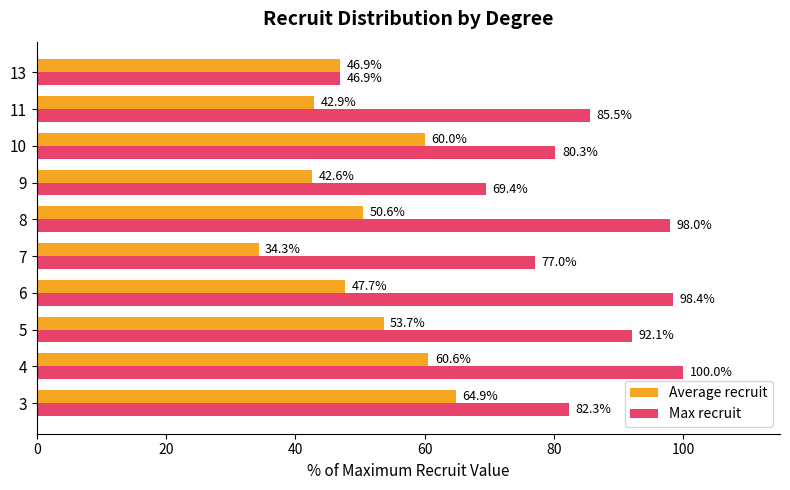

What is the minimum value shown in the chart?

34.3